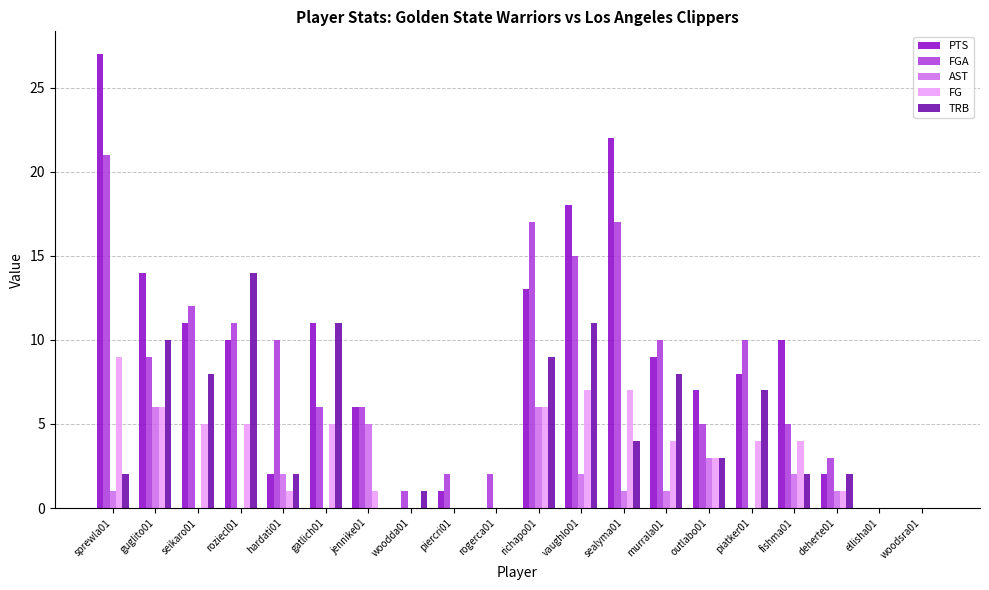

What is the difference between the FG values at deherte01 and richapo01?

5